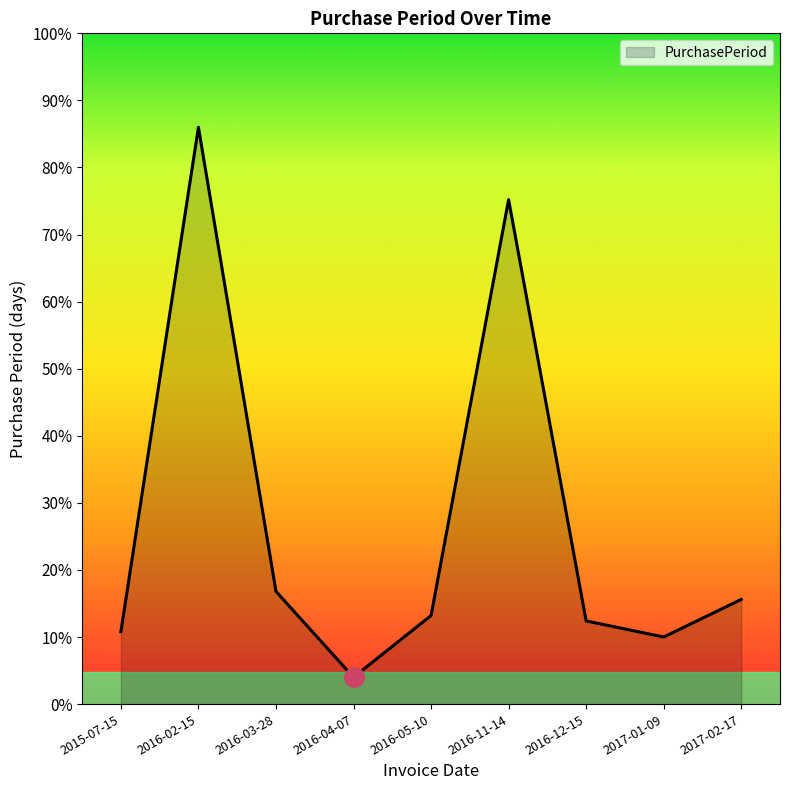

Approximately how many times larger is the value at 2016-04-07 compared to 2017-01-09?

0.4